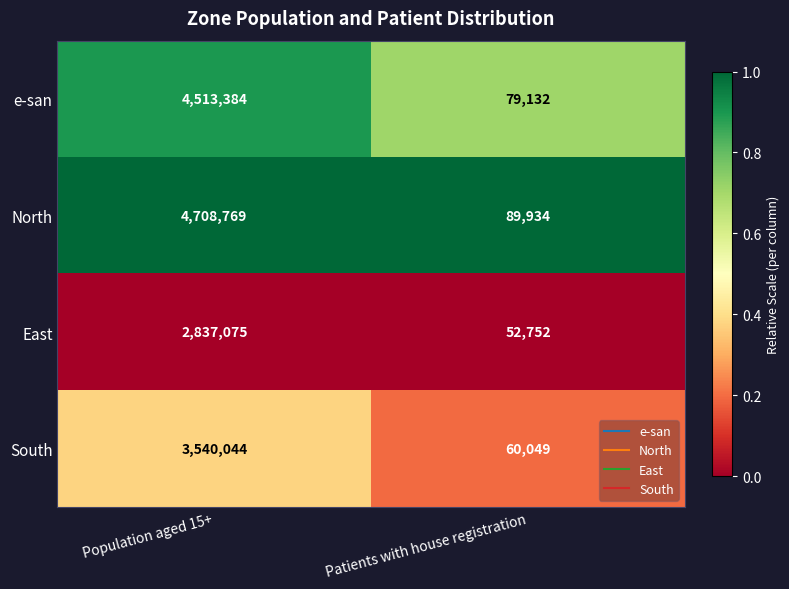

Which series has the largest total across all categories?

North